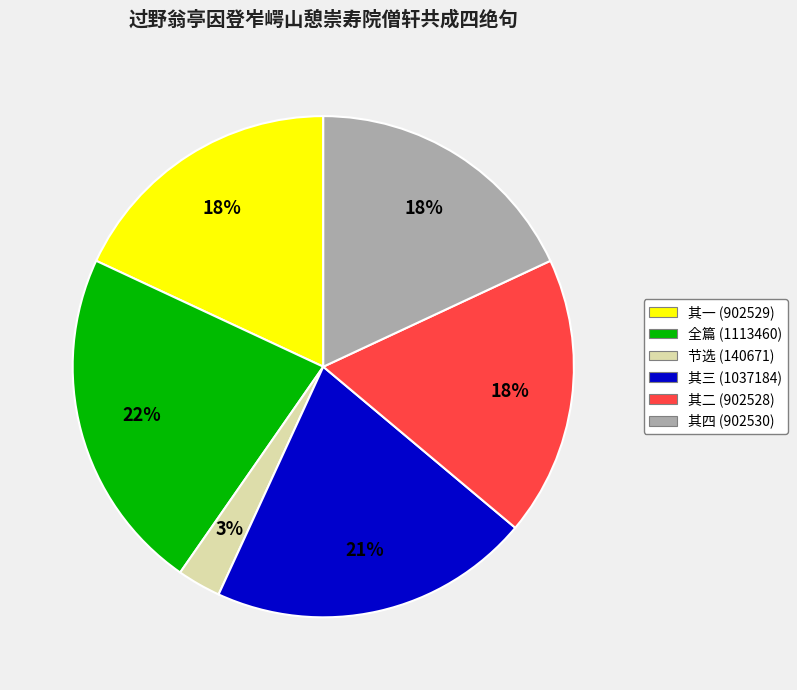

How many segments does this pie chart have?

6